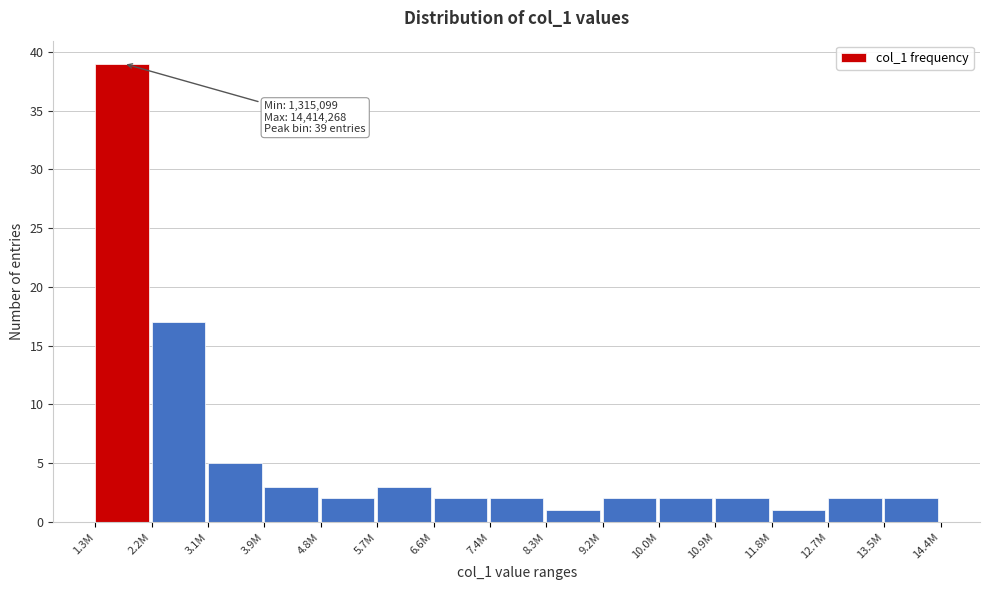

Reading left to right, transcribe all the data shown in this chart.

39	17	5	3	2	3	2	2	1	2	2	2	1	2	2